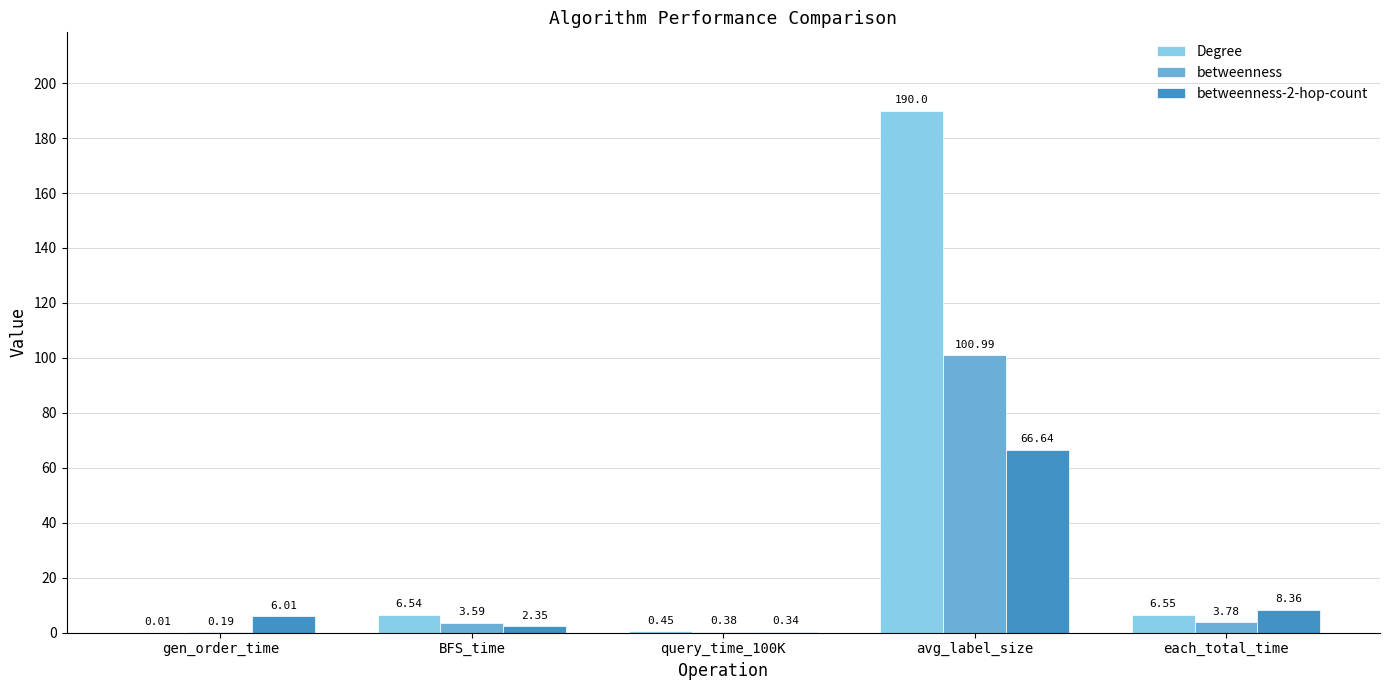

True or false: betweenness has a value of 101.0 at avg_label_size.

True